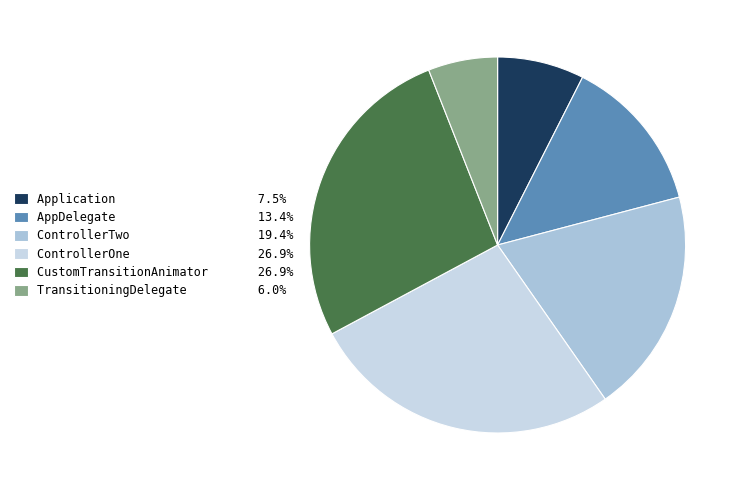

Does AppDelegate represent more than half of the total?

No